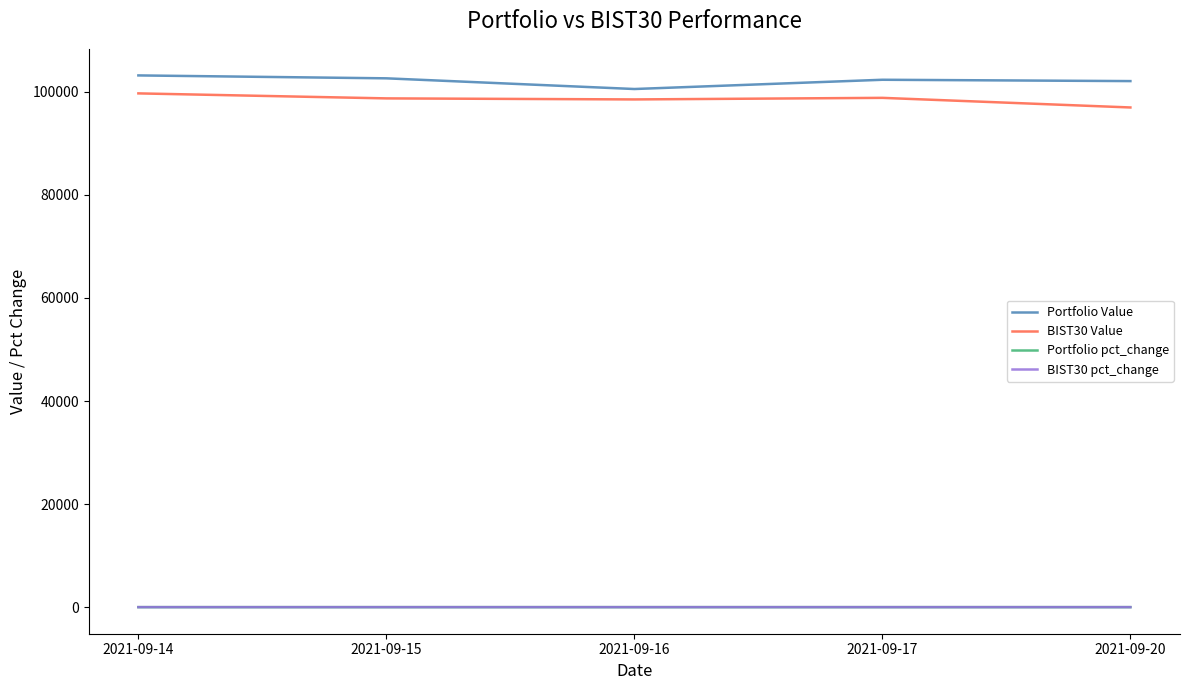

True or false: BIST30 Value and Portfolio pct_change cross at least once.

False